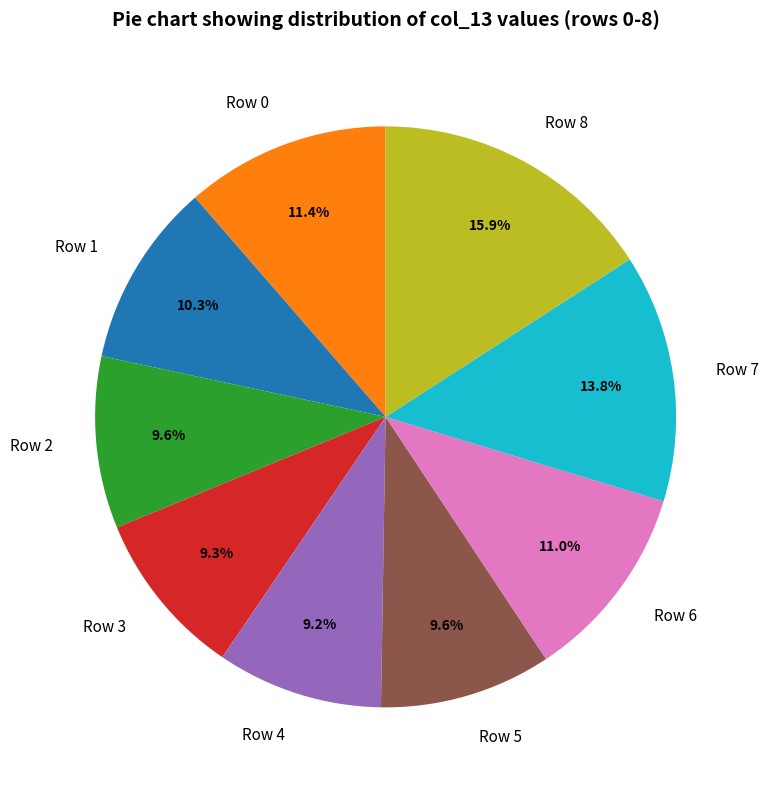

Is there any slice that represents more than half of the pie?

No